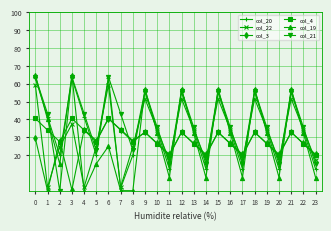

What are all the series names shown in the legend?

col_20, col_22, col_3, col_4, col_19, col_21